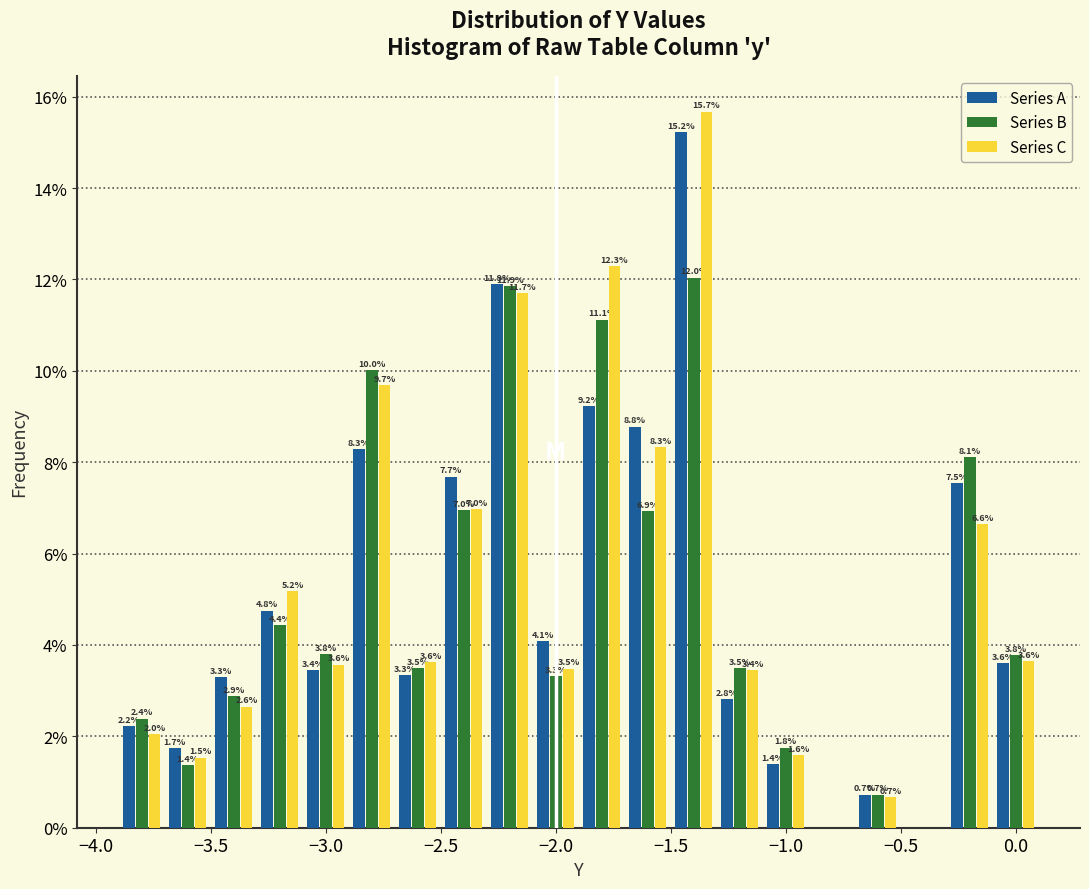

In the Series A series, which range on the x-axis has the tallest bar?

-1.5 to -1.3